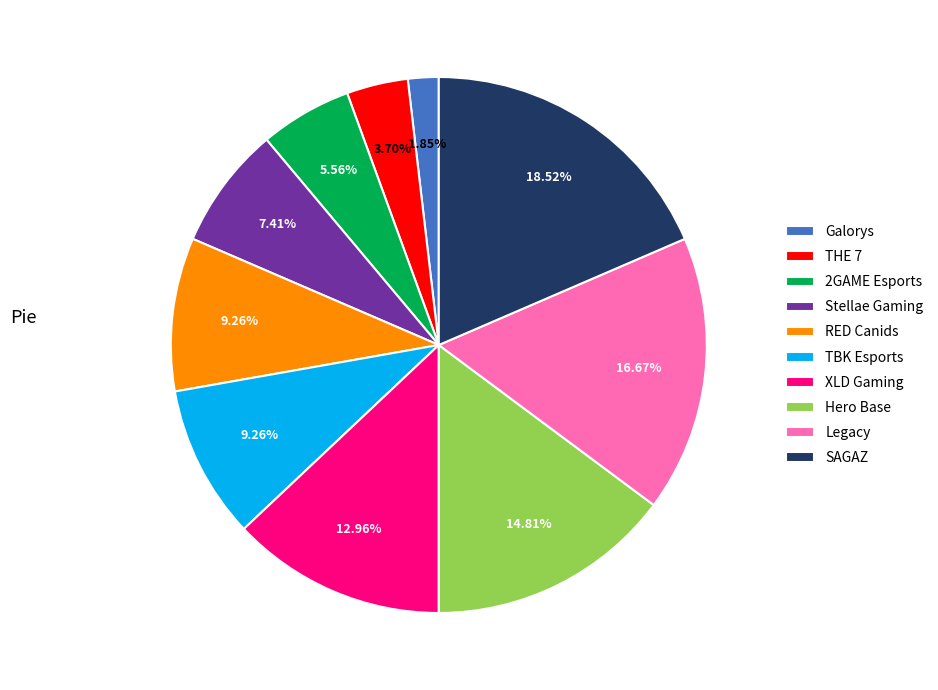

How many segments does this pie chart have?

10